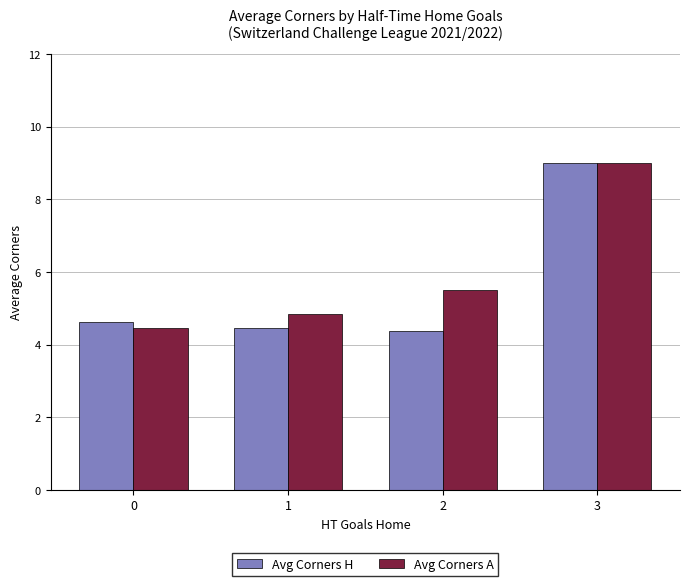

What is the smallest value displayed?

4.4